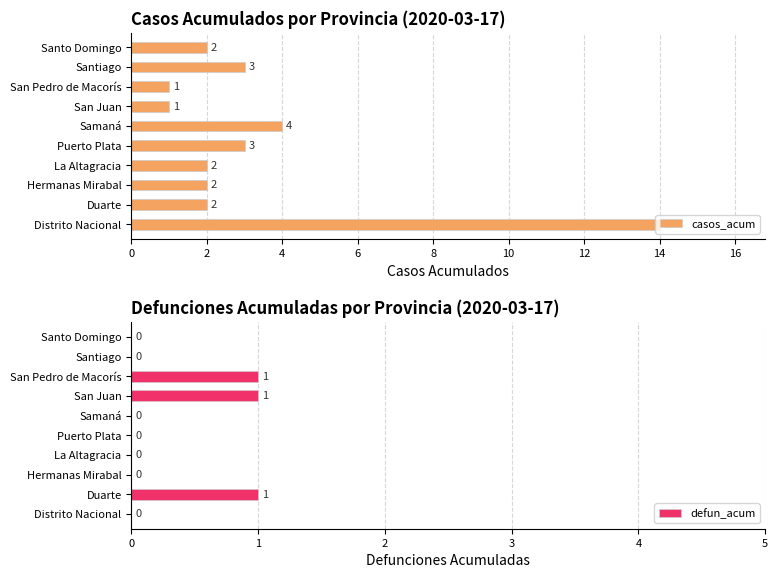

What is the difference between the maximum and second lowest values in the casos_acum series?

13